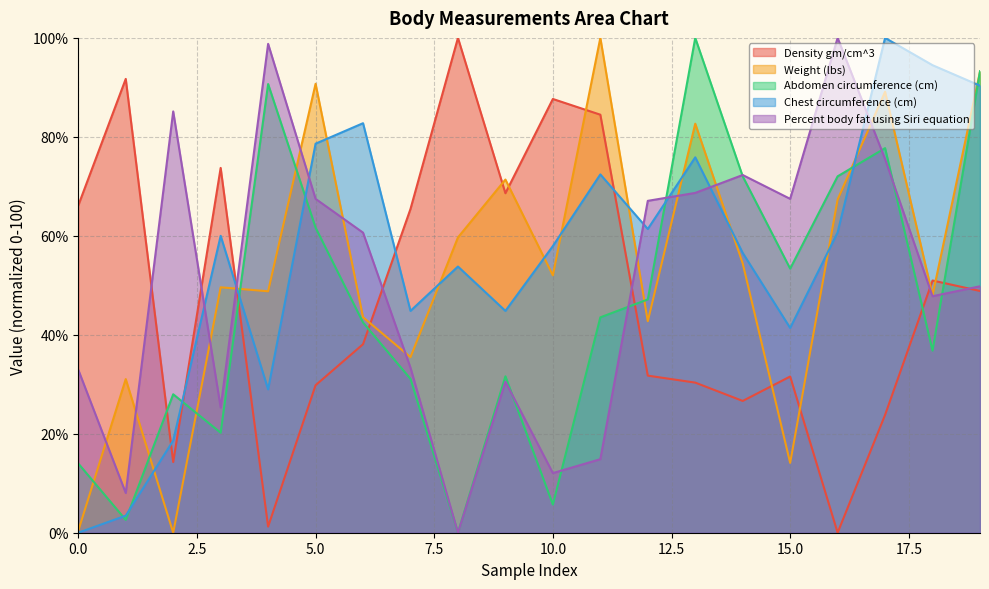

Is the value of Chest circumference (cm) at 12 greater than the value of Density gm/cm^3 at 8?

No